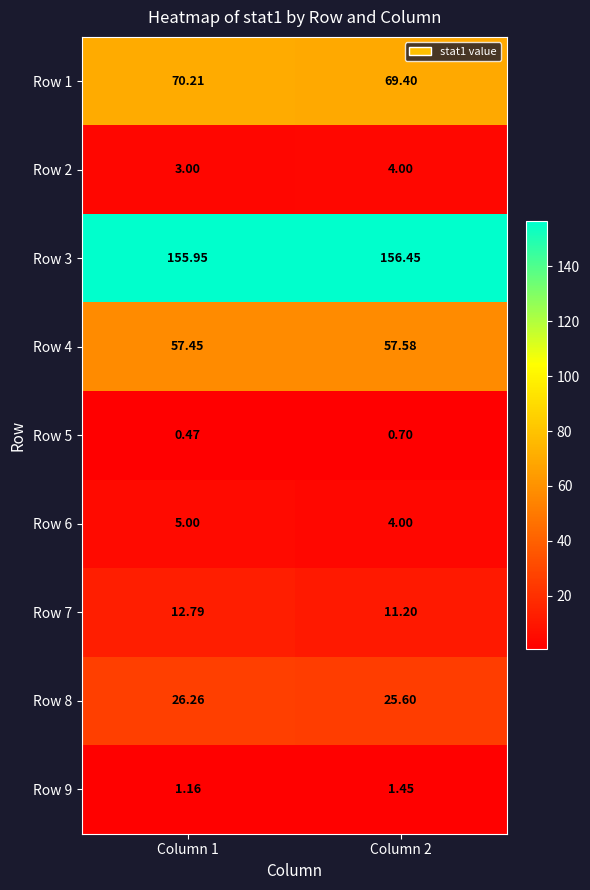

How many data points does each series have?

2